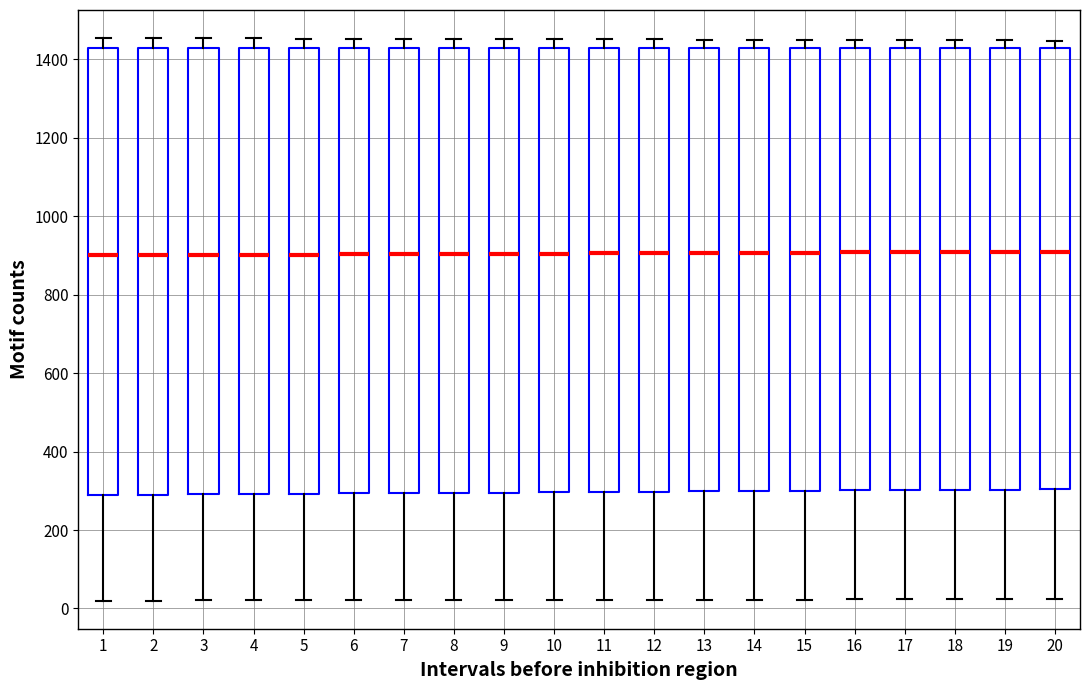

Reading left to right, transcribe this box plot: for each box, give where its median line is, the range the box spans, and where its two whiskers end, as read against the y-axis. The values are not printed on the chart, so give them approximately, as read against the axis.

1: median 900, box 280 to 1420, whiskers 20 to 1460
2: median 900, box 300 to 1420, whiskers 20 to 1460
3: median 900, box 300 to 1420, whiskers 20 to 1460
4: median 900, box 300 to 1420, whiskers 20 to 1460
5: median 900, box 300 to 1420, whiskers 20 to 1460
6: median 900, box 300 to 1420, whiskers 20 to 1460
7: median 900, box 300 to 1420, whiskers 20 to 1460
8: median 900, box 300 to 1420, whiskers 20 to 1460
9: median 900, box 300 to 1420, whiskers 20 to 1460
10: median 900, box 300 to 1420, whiskers 20 to 1460
11: median 900, box 300 to 1420, whiskers 20 to 1460
12: median 900, box 300 to 1420, whiskers 20 to 1460
13: median 900, box 300 to 1420, whiskers 20 to 1460
14: median 900, box 300 to 1420, whiskers 20 to 1460
15: median 900, box 300 to 1420, whiskers 20 to 1440
16: median 900, box 300 to 1420, whiskers 20 to 1440
17: median 900, box 300 to 1420, whiskers 20 to 1440
18: median 900, box 300 to 1420, whiskers 20 to 1440
19: median 900, box 300 to 1420, whiskers 20 to 1440
20: median 900, box 300 to 1420, whiskers 20 to 1440